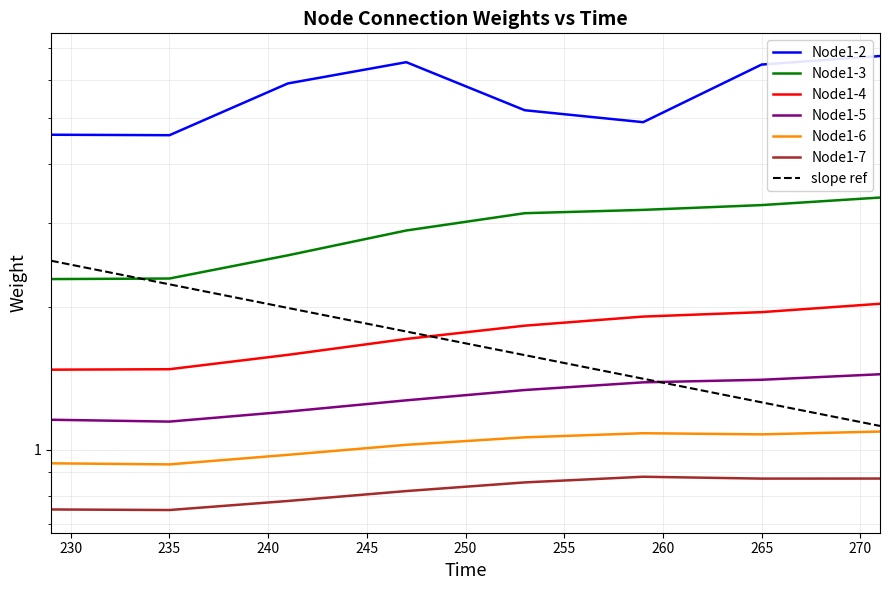

At how many categories does at least one series exceed 3?

8